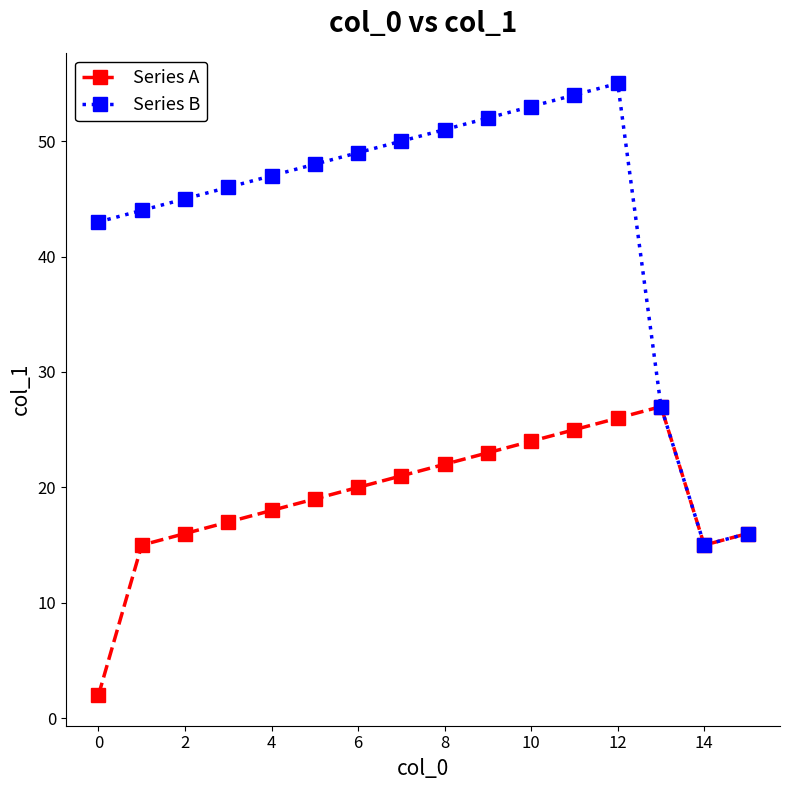

Which series has the largest range (max minus min)?

Series B